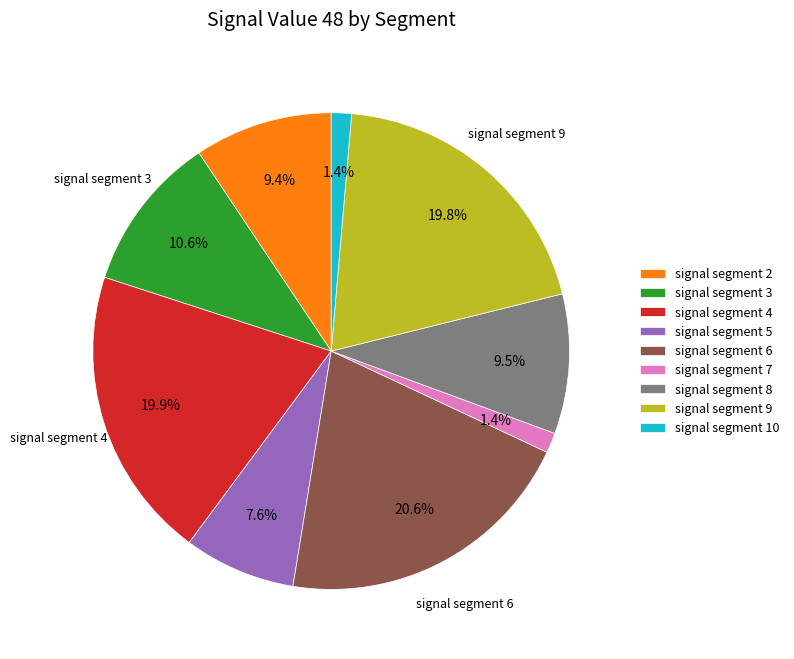

Is it true that signal segment 7 is 11% of the pie?

False